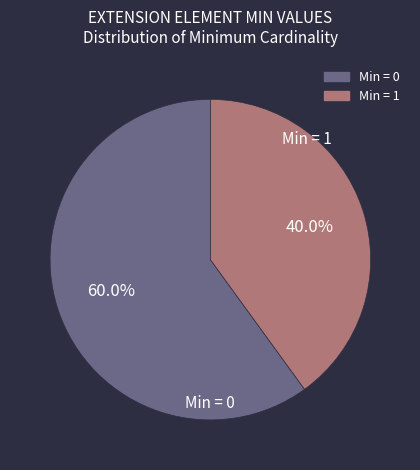

Is there a majority slice in this chart?

Yes